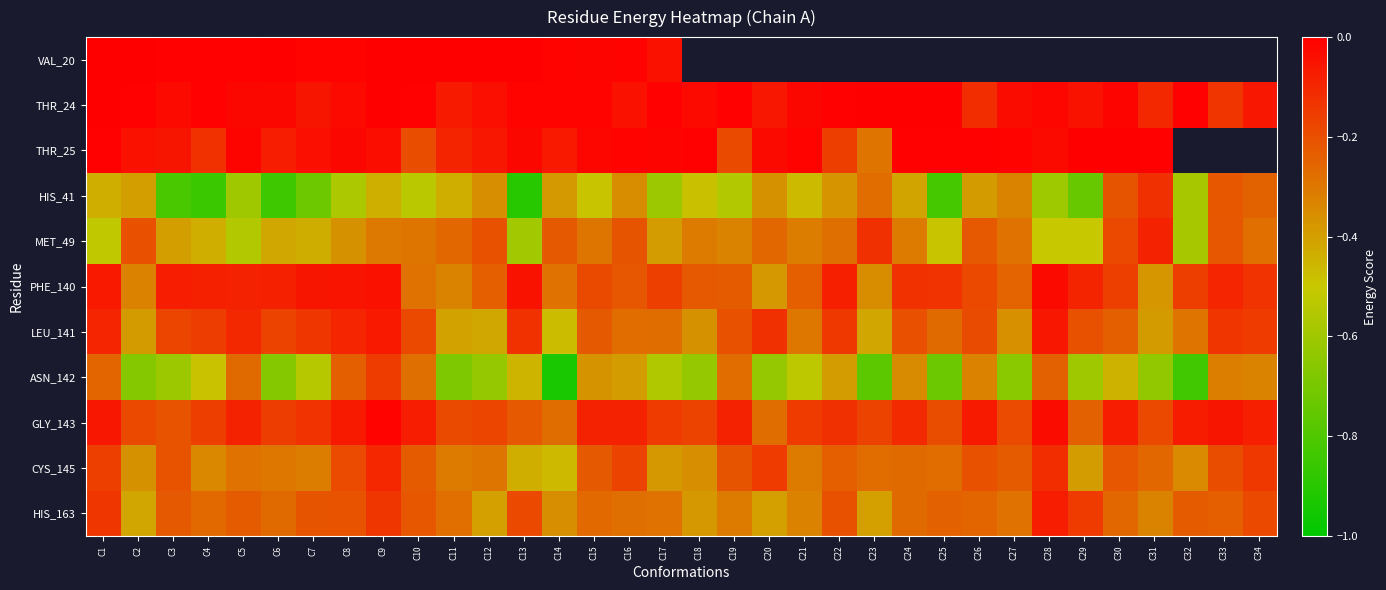

What is the average value of the LEU_141 series?

-0.2